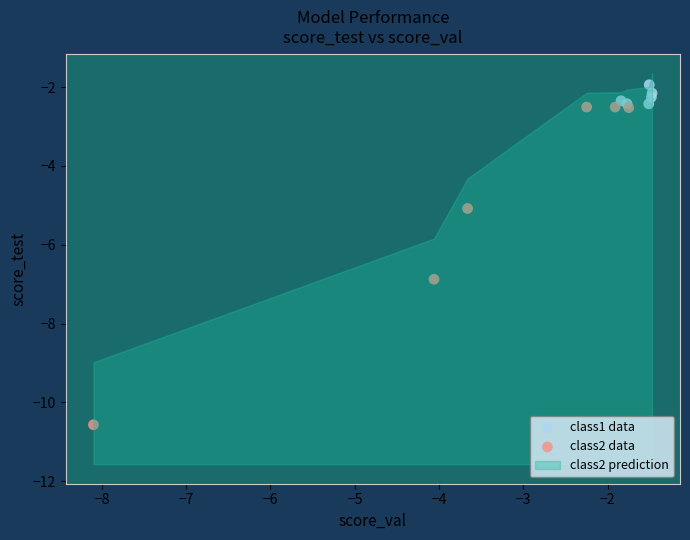

Which series reaches the minimum Y coordinate?

class2 data